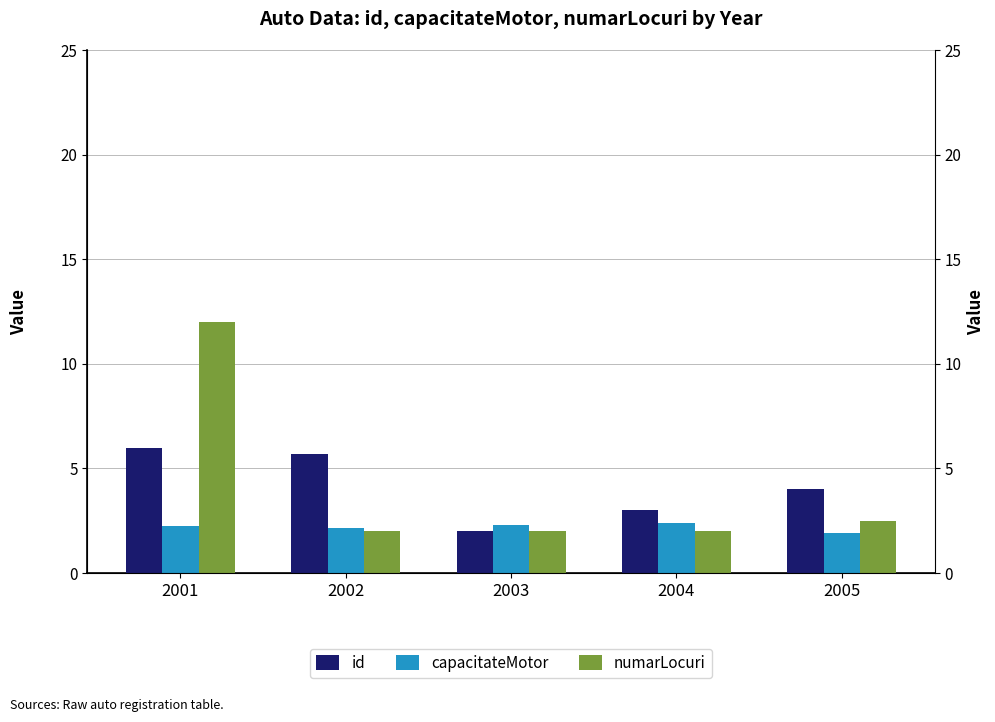

Which label corresponds to the largest value in the chart?

2001